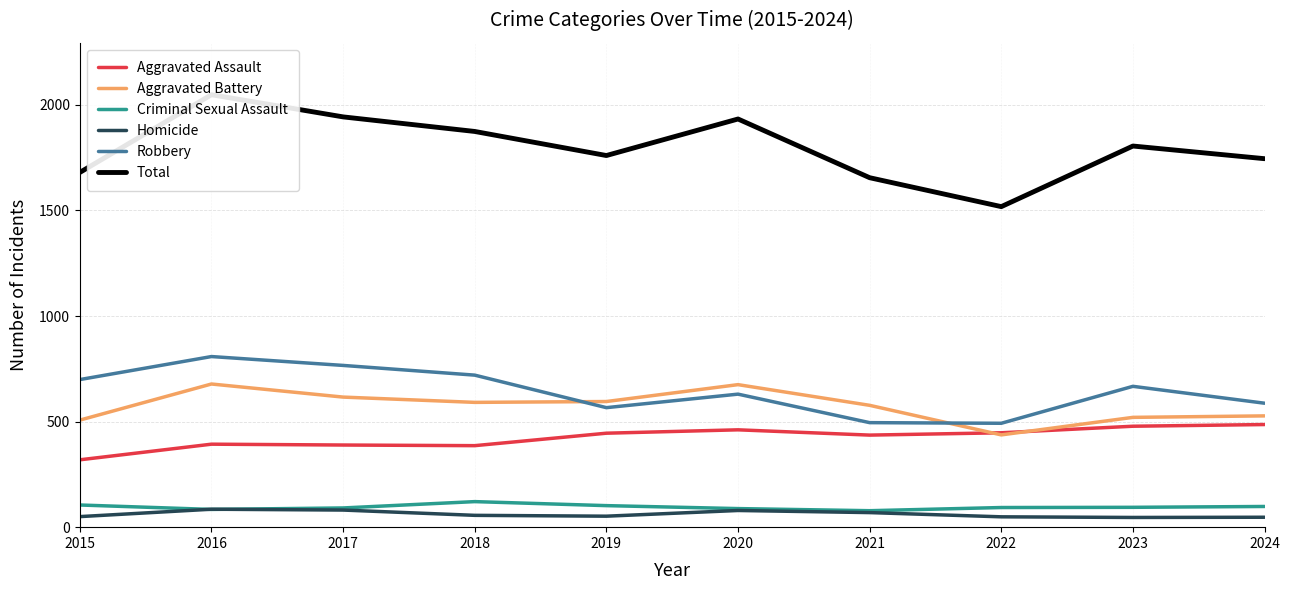

How many data points in Aggravated Assault are above 445?

4